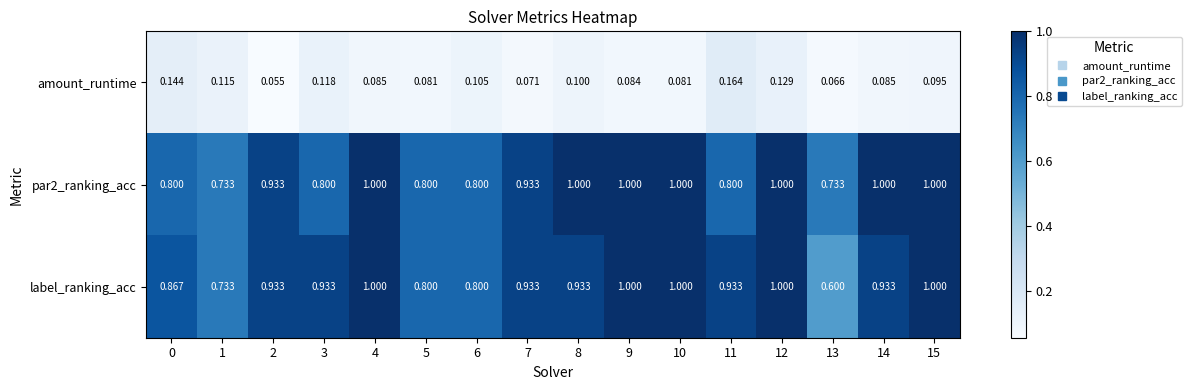

Which series has the largest total across all categories?

label_ranking_acc